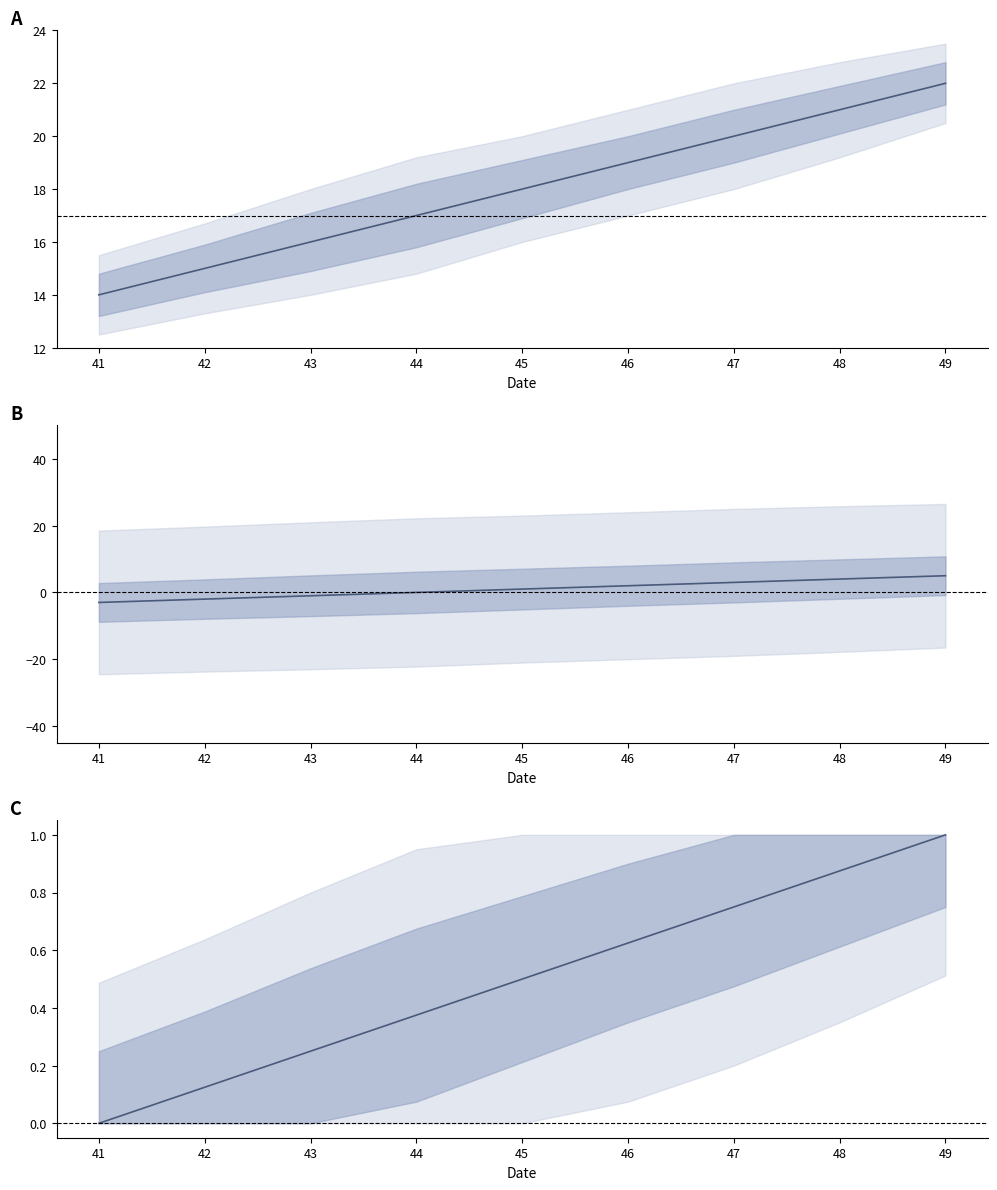

What is the value of the col_1 mean point at the 4th from the left?

17.0